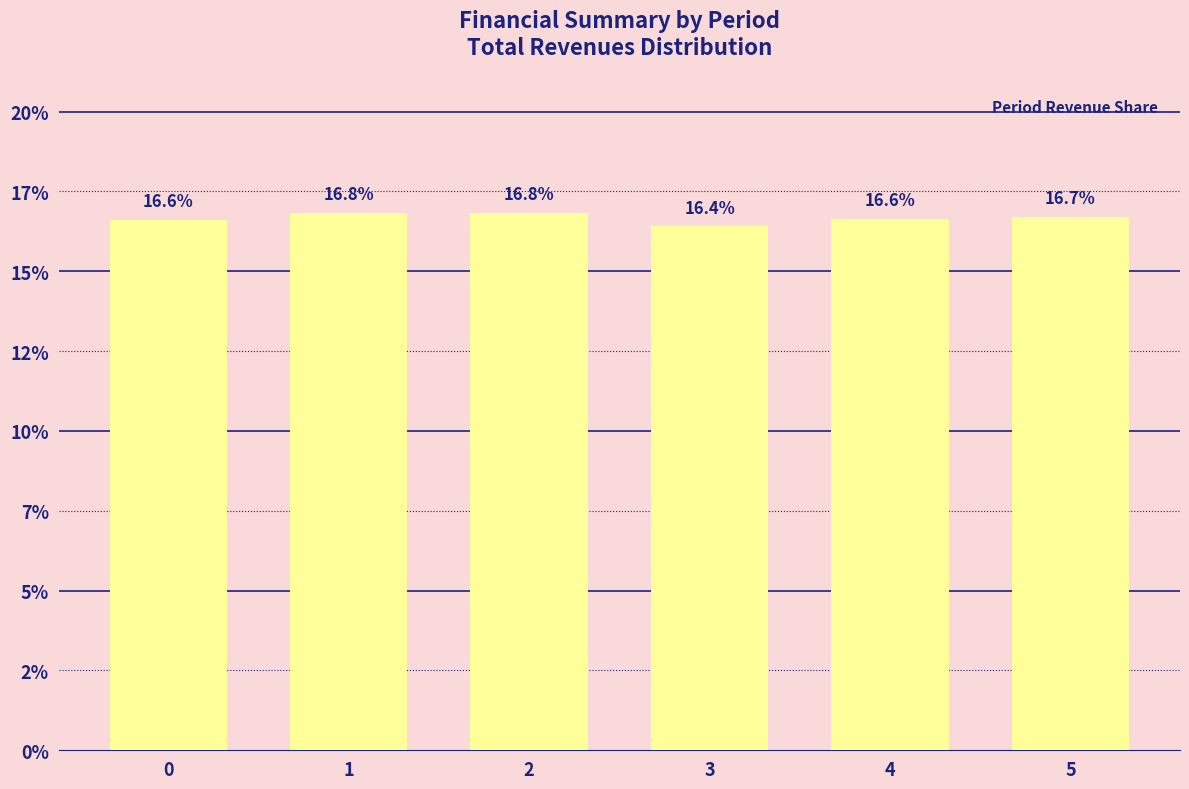

Rank the categories by value from lowest to highest.

3, 0, 4, 5, 1, 2